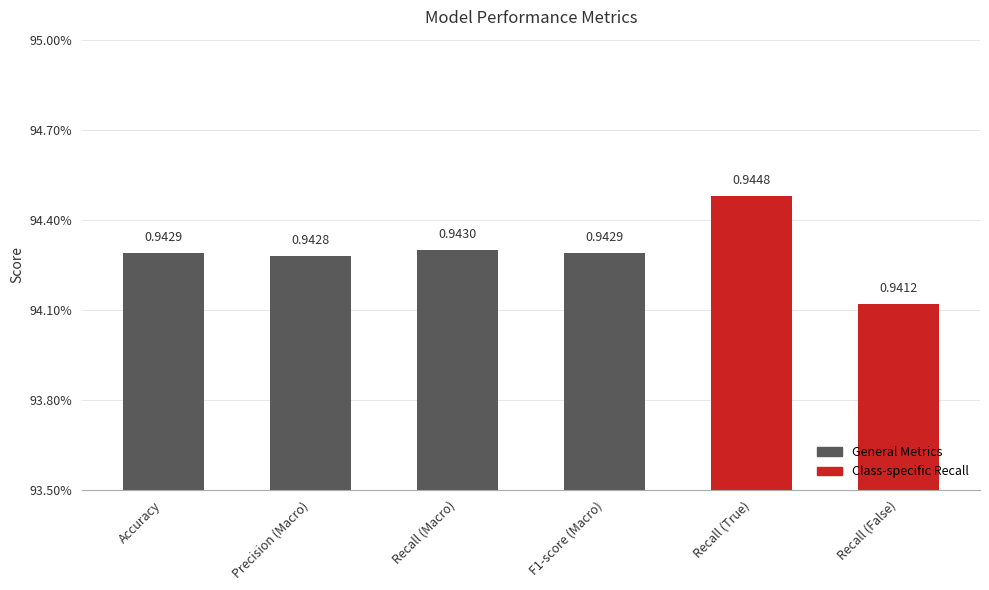

Between Recall (False) and F1-score (Macro), which is larger?

F1-score (Macro)